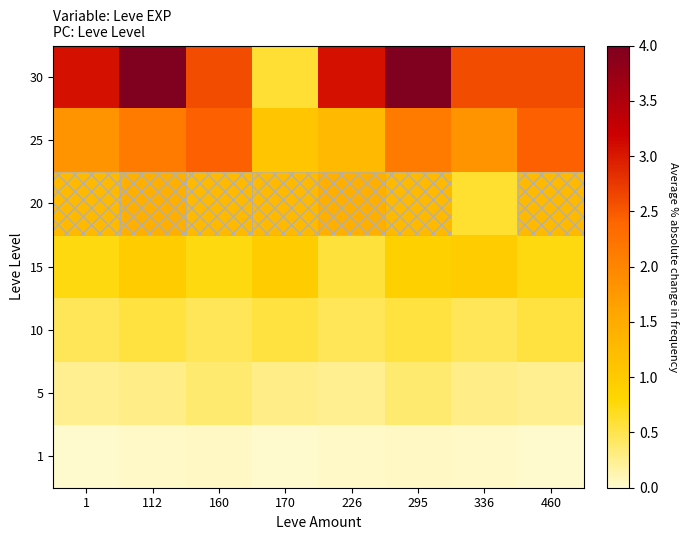

Rank the series at 170 from highest to lowest value.

20, 25, 15, 30, 10, 5, 1